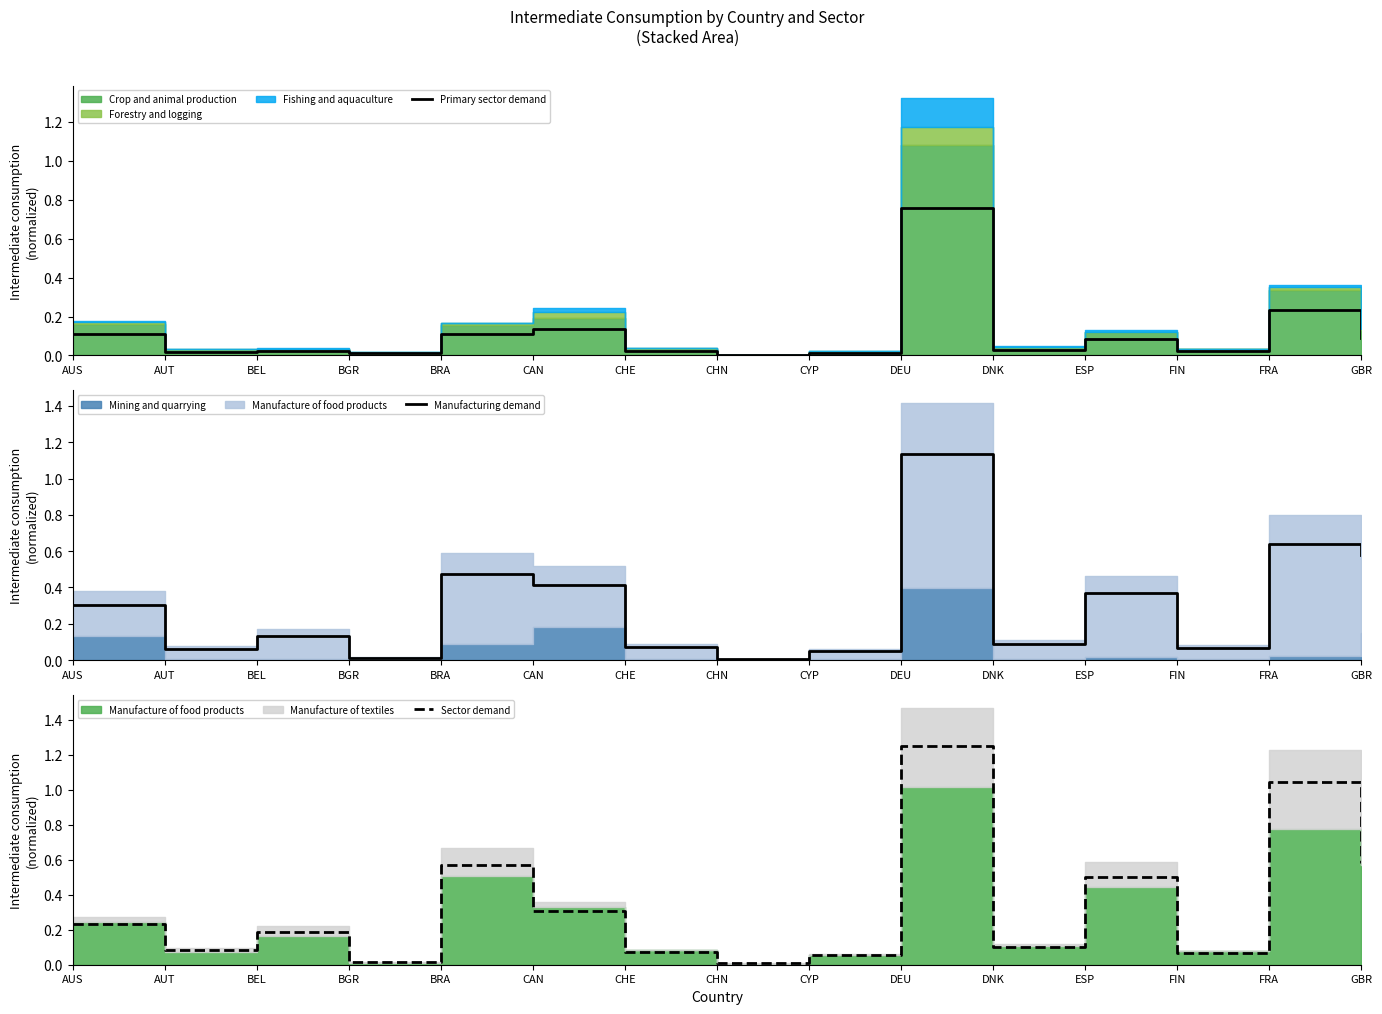

True or false: Sector demand has a value of 0.0 at CHN.

False